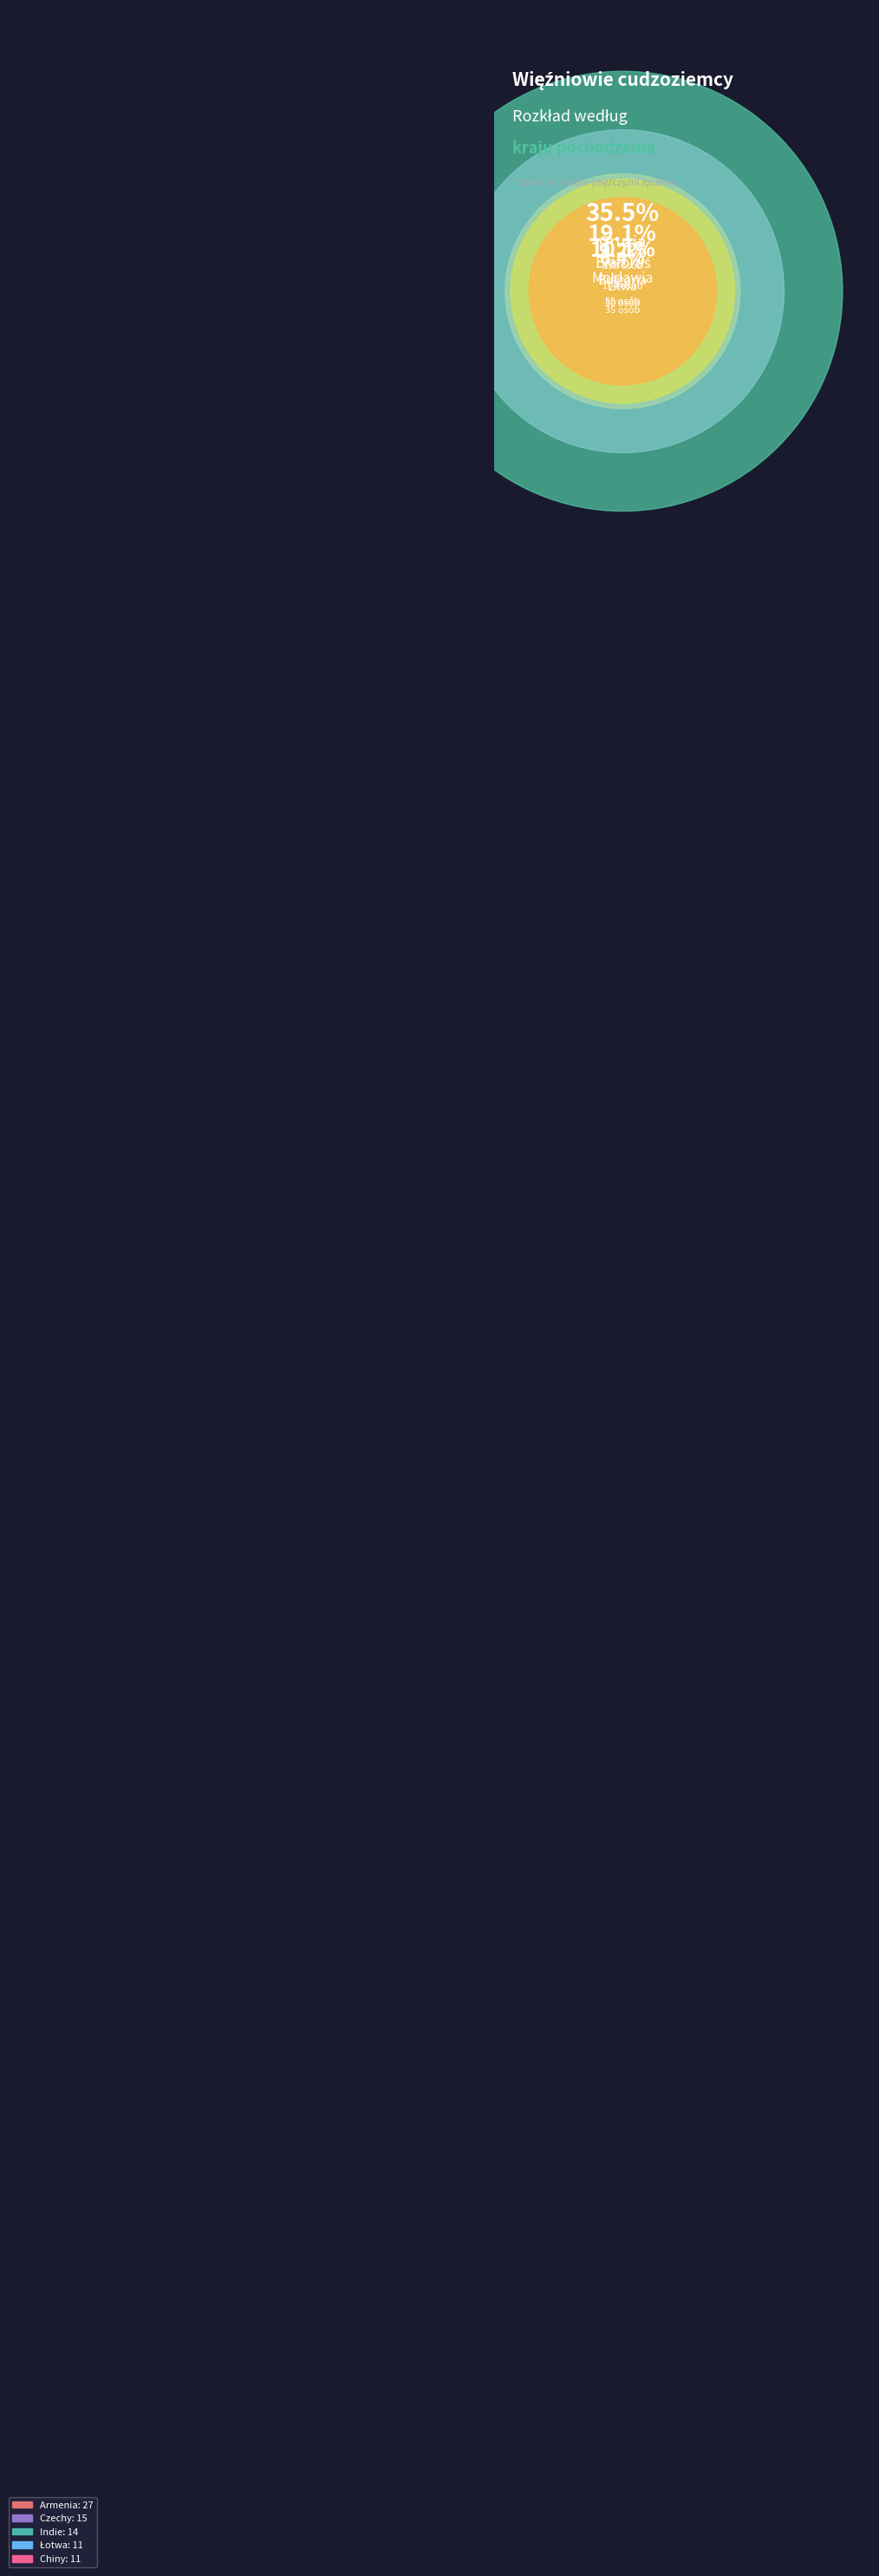

Which category has the biggest portion of the pie?

Gruzja